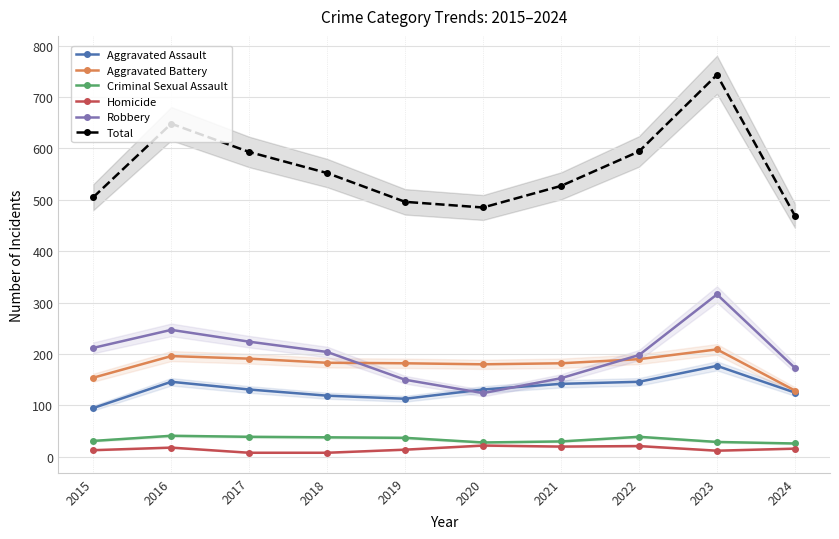

Reading right to left, transcribe all the data shown in this chart.

Aggravated Assault: 125	177	146	142	131	113	119	131	146	95
Aggravated Battery: 129	209	190	182	180	182	183	191	196	154
Criminal Sexual Assault: 26	29	39	30	28	37	38	39	41	31
Homicide: 16	12	21	20	22	14	8	8	18	13
Robbery: 173	316	198	153	124	150	204	224	247	212
Total: 469	743	594	527	485	496	552	593	648	505